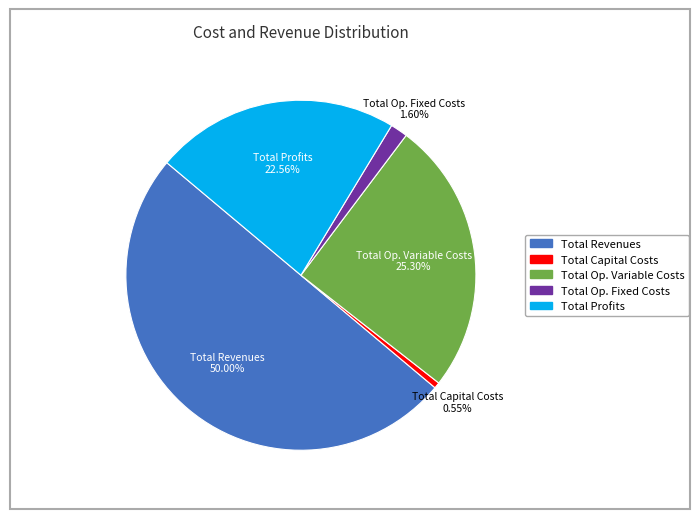

How many segments does this pie chart have?

5